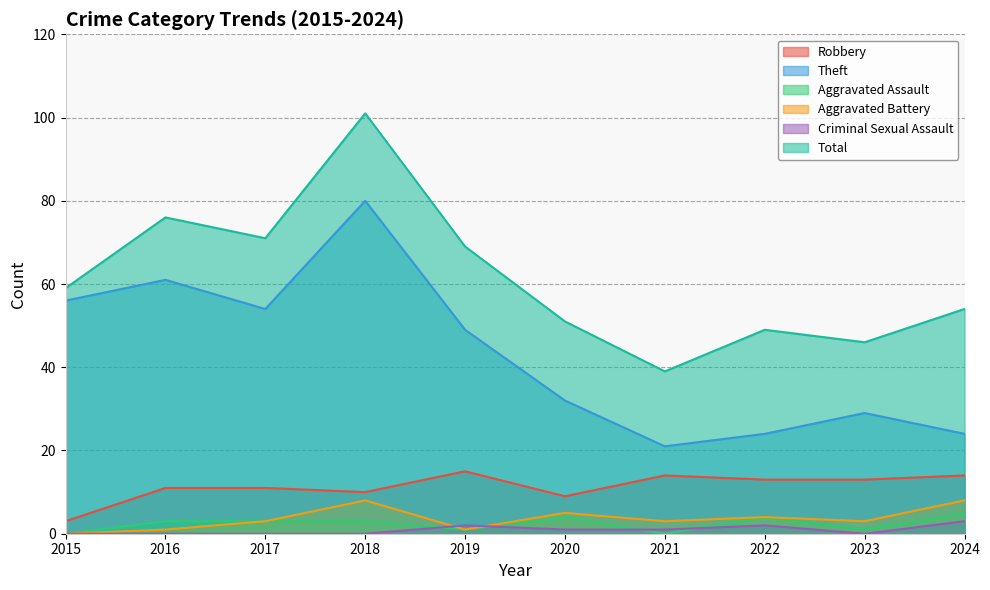

What is the value of the Criminal Sexual Assault point at the 5th from the left?

2